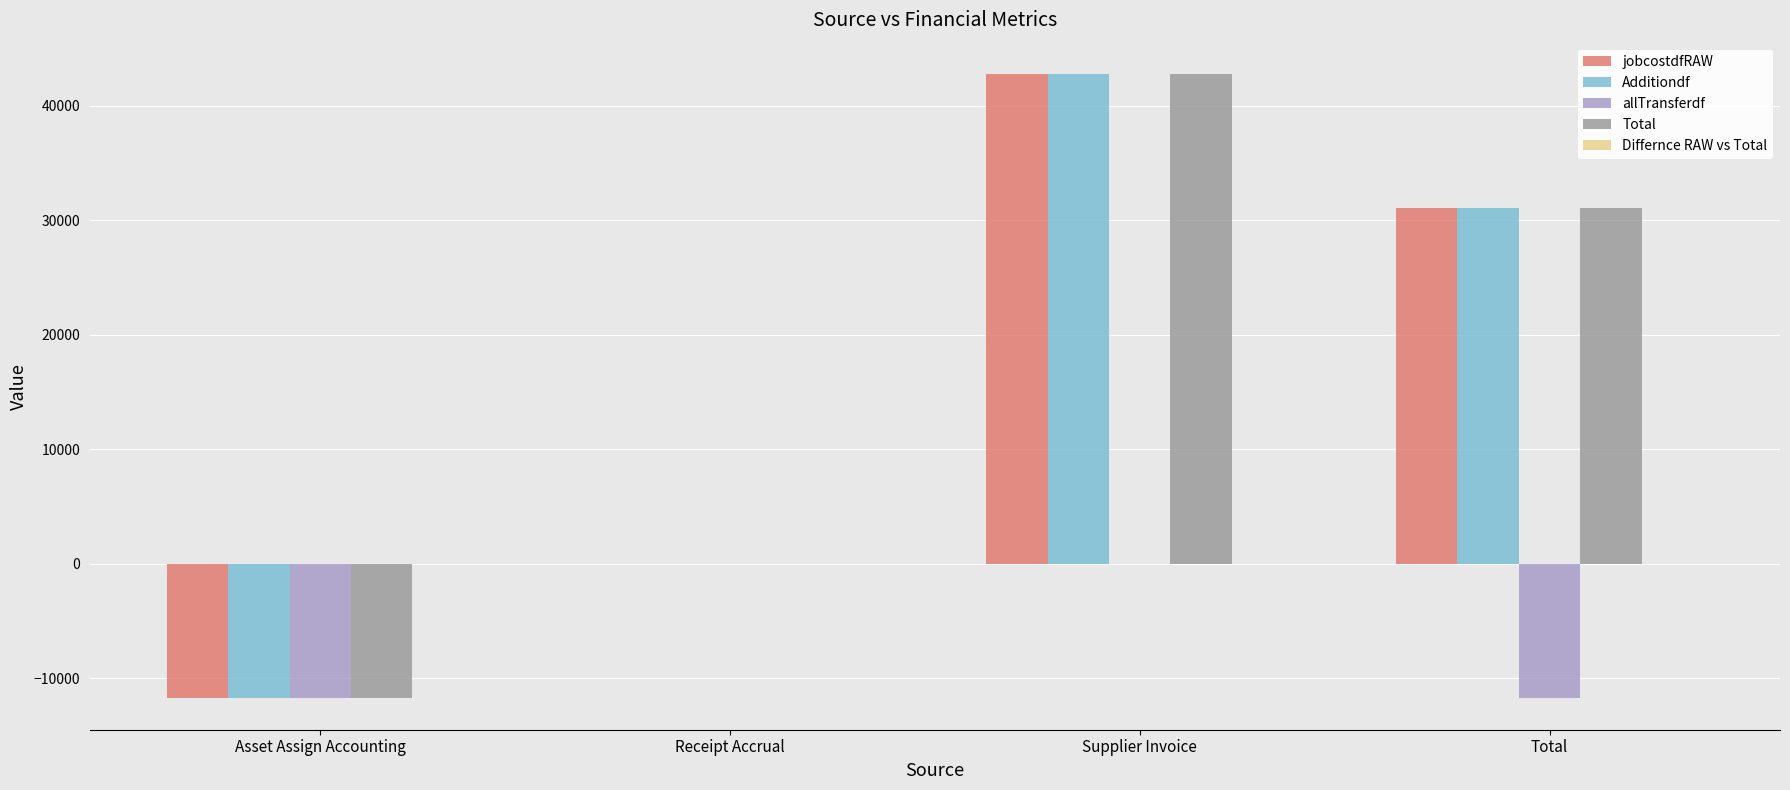

Count the number of data series in this chart.

4